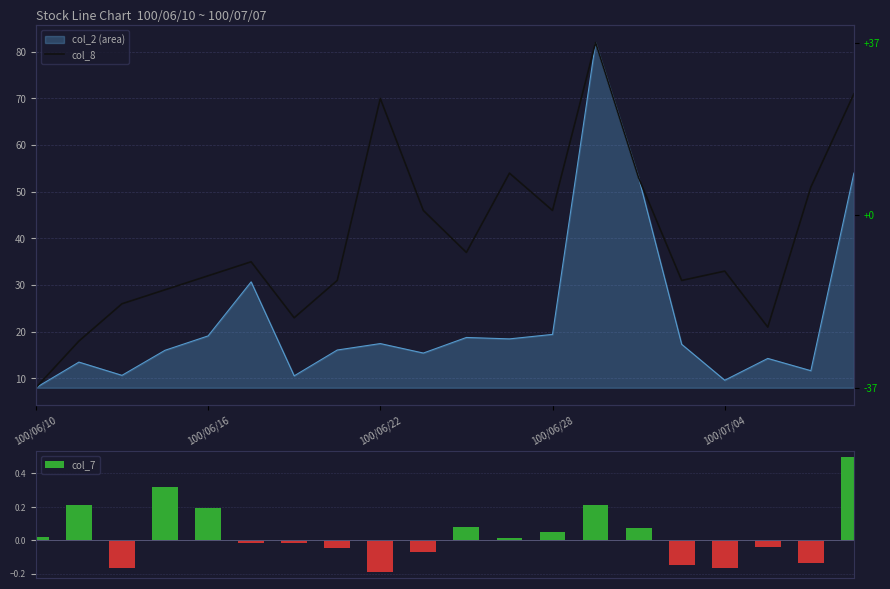

How many data points in col_7 are less than 0?

10